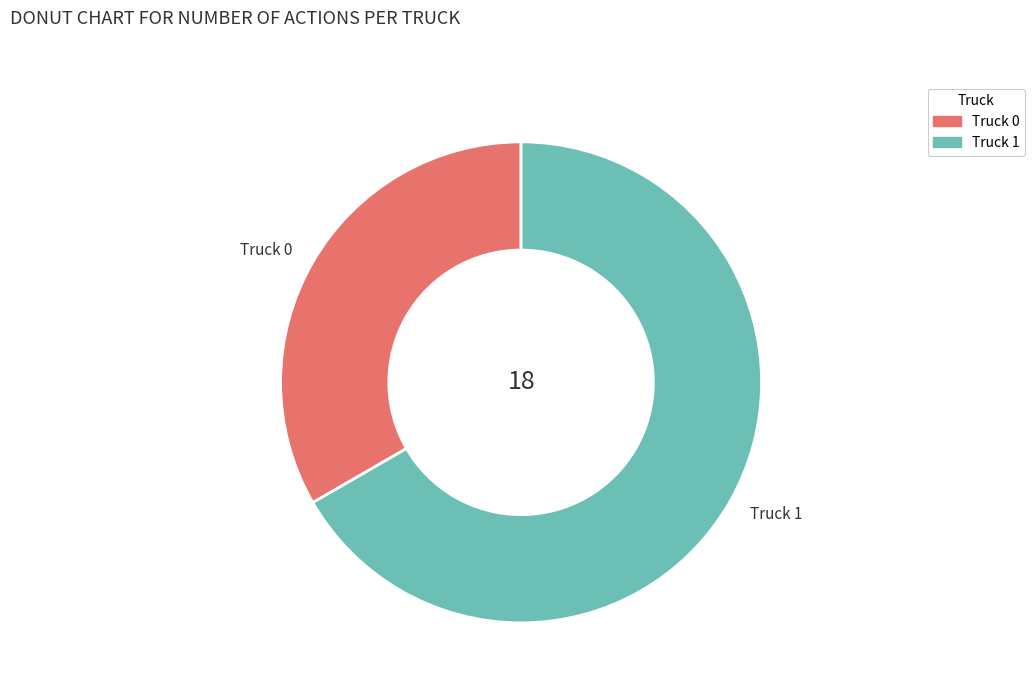

How many slices are in this pie chart?

2